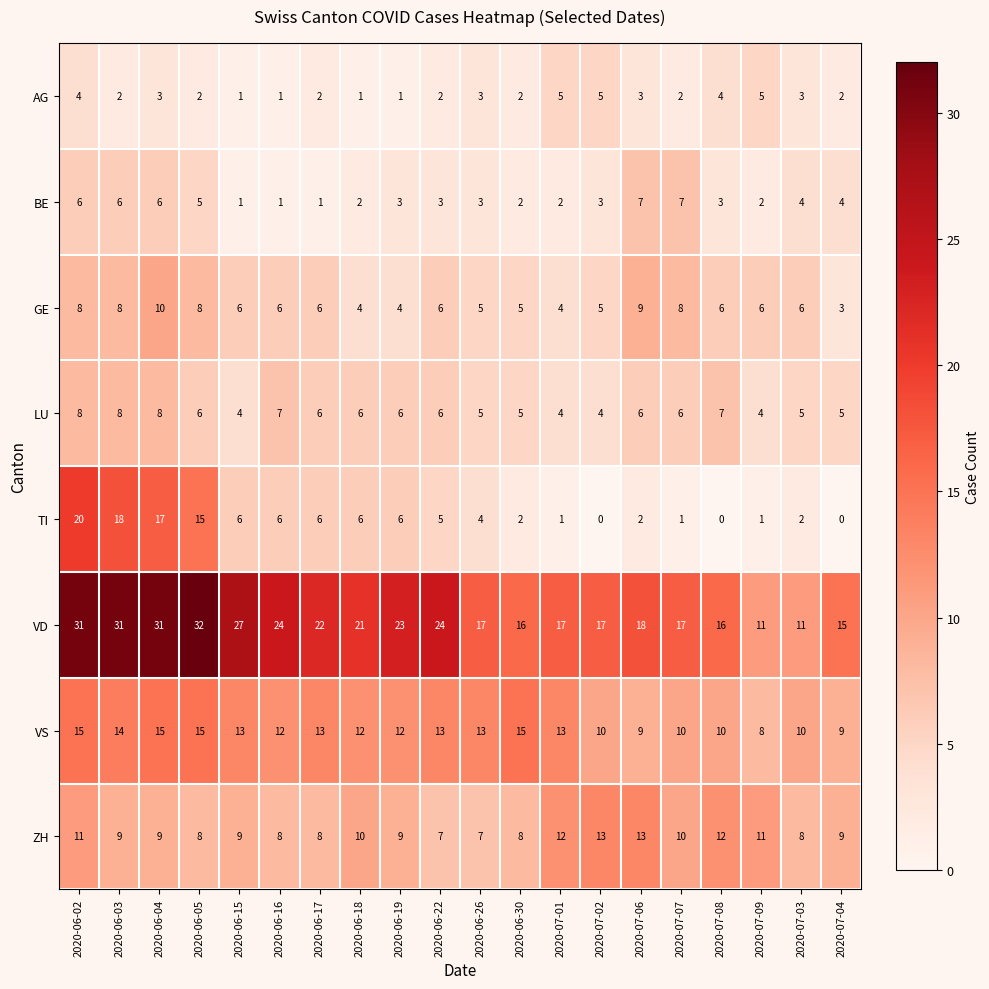

What is the total value across all series at 2020-06-22?

66